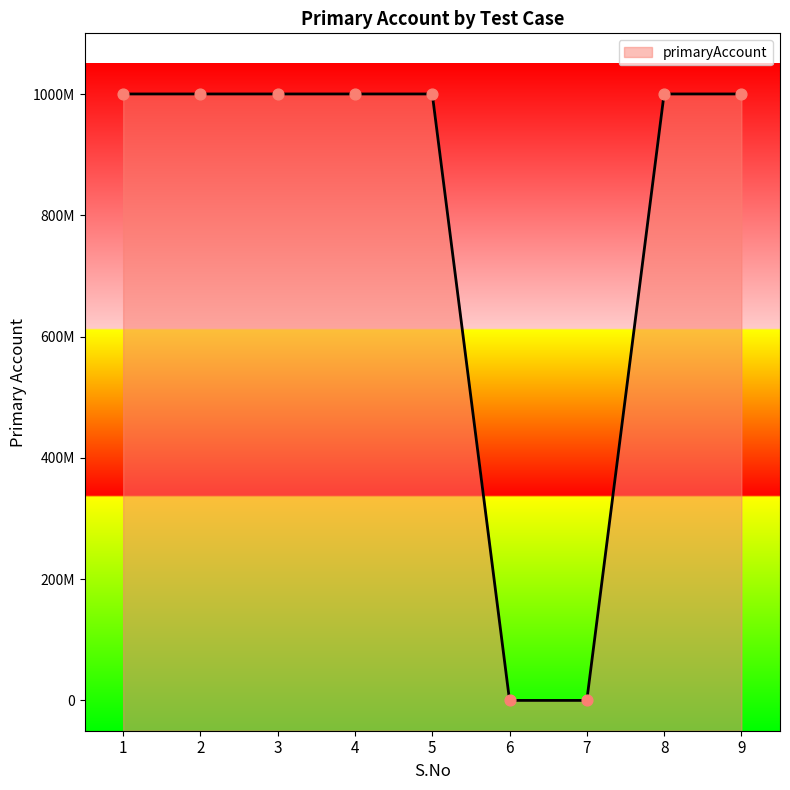

What is the ratio of the value at 4 to the value at 9?

1.0